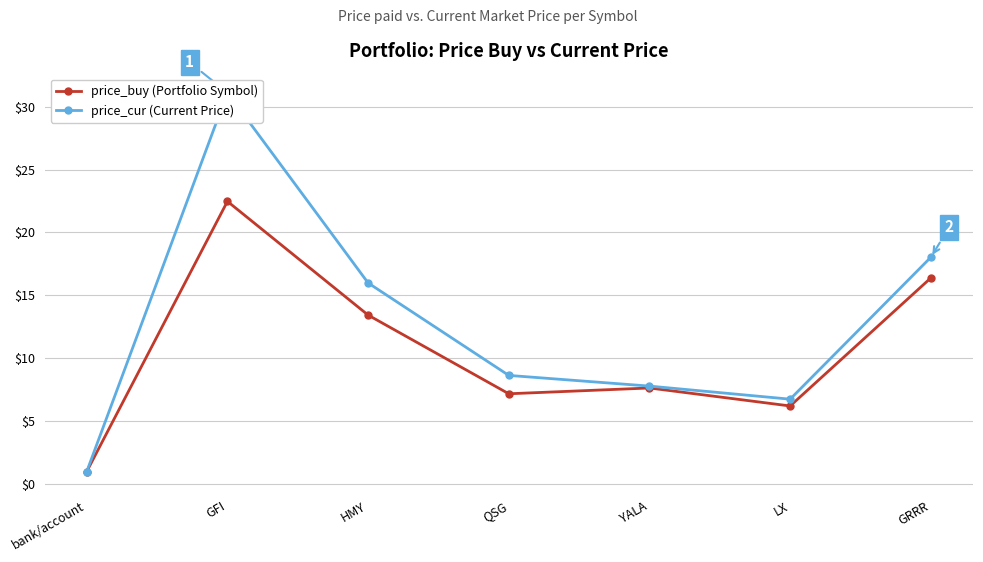

True or false: price_cur and price_buy cross at least once.

False